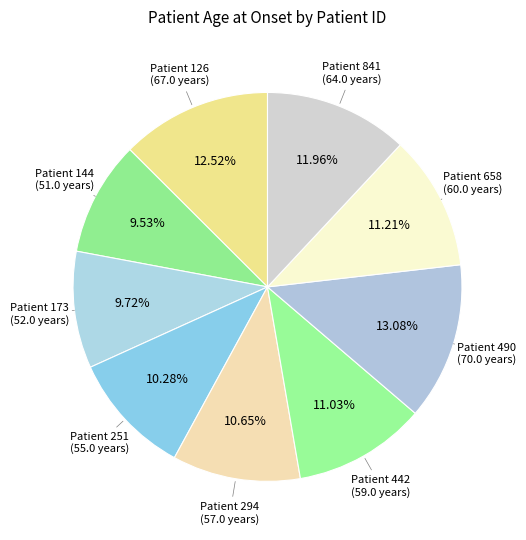

How many segments does this pie chart have?

9